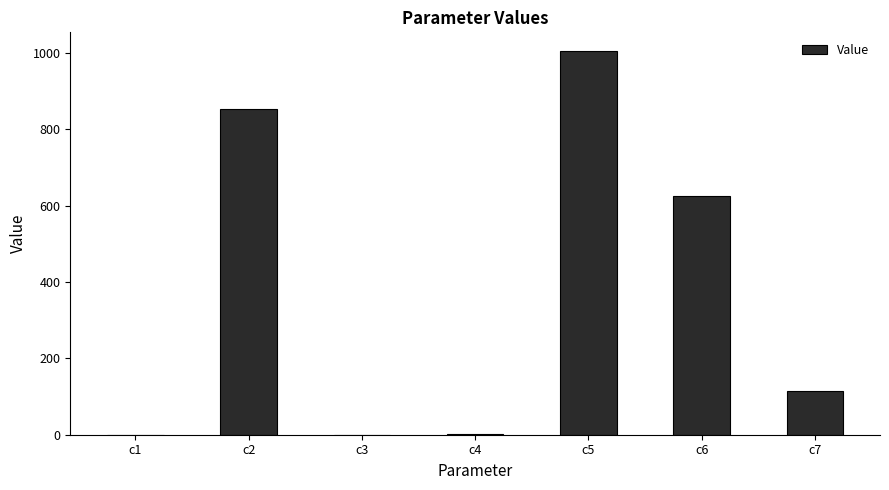

Does the chart contain stacked bars?

No